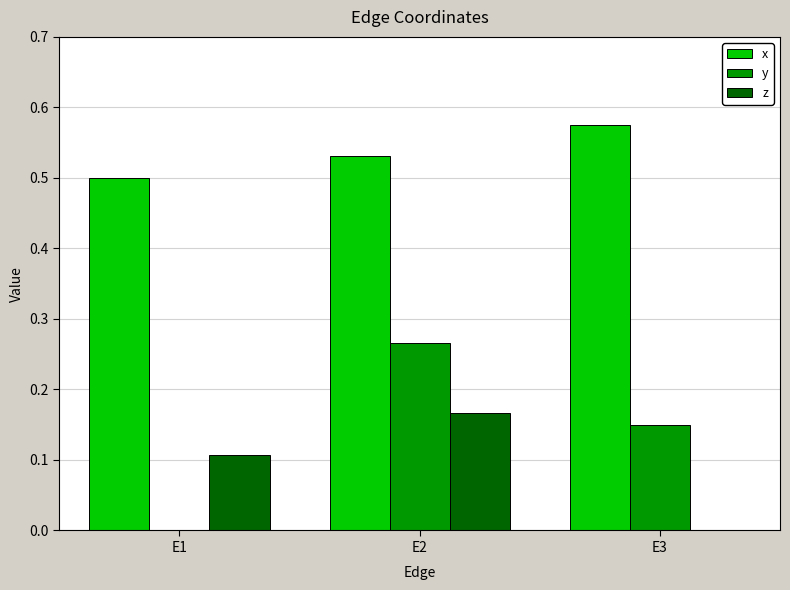

Is it true that y equals 0.5 at E2?

False